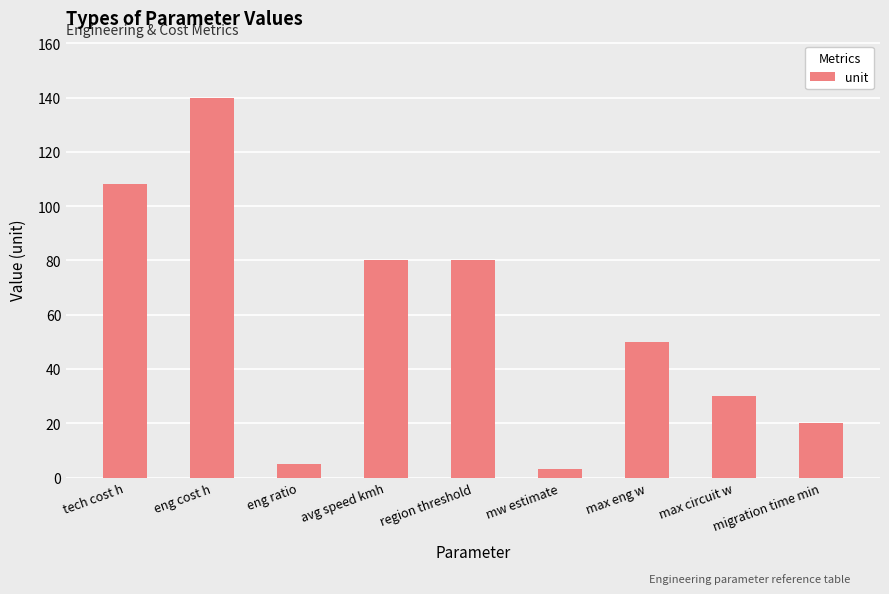

True or false: the data shows 50 at max eng w.

True